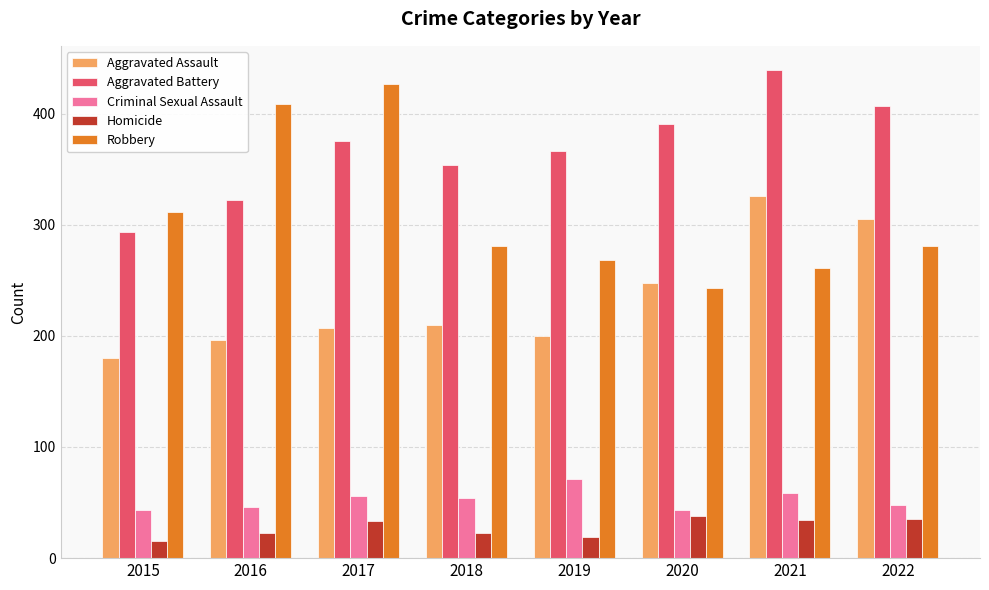

At which category is the sum across all series the highest?

2021